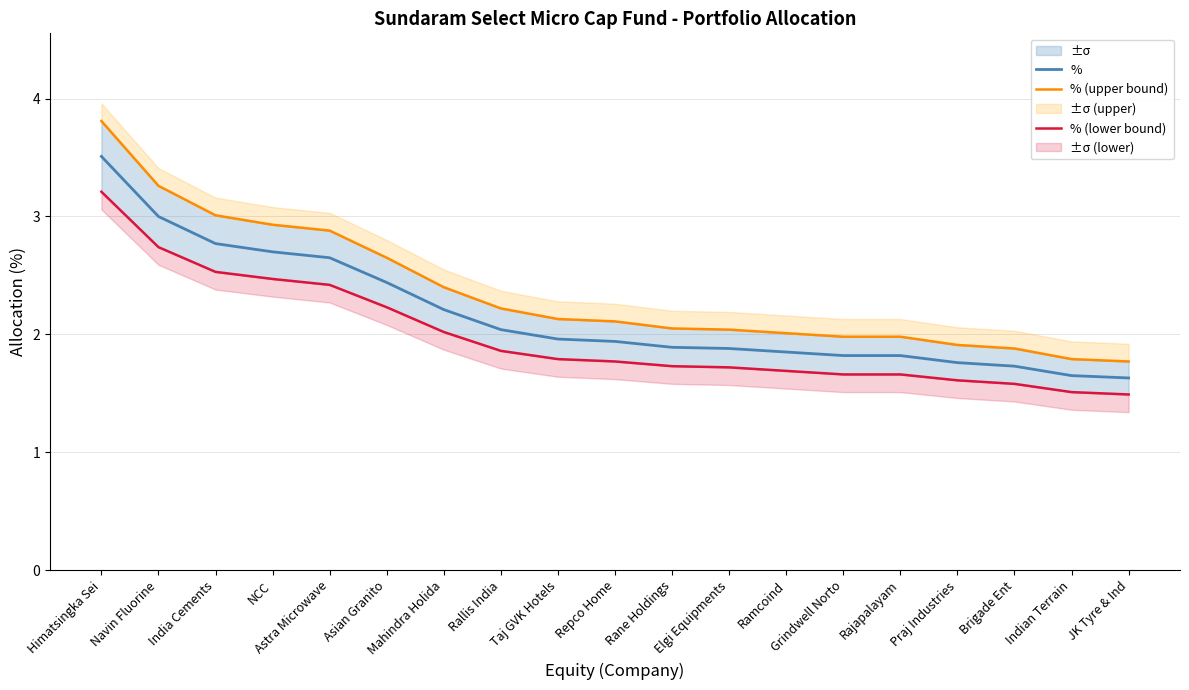

Reading left to right, list all the values displayed in this chart.

%: Himatsingka Sei=3.5	Navin Fluorine=3.0	India Cements=2.8	NCC=2.7	Astra Microwave=2.6	Asian Granito=2.4	Mahindra Holida=2.2	Rallis India=2.0	Taj GVK Hotels=2.0	Repco Home=1.9	Rane Holdings=1.9	Elgi Equipments=1.9	Ramcoind=1.9	Grindwell Norto=1.8	Rajapalayam=1.8	Praj Industries=1.8	Brigade Ent=1.7	Indian Terrain=1.6	JK Tyre & Ind=1.6
% (upper bound): Himatsingka Sei=3.8	Navin Fluorine=3.3	India Cements=3.0	NCC=2.9	Astra Microwave=2.9	Asian Granito=2.6	Mahindra Holida=2.4	Rallis India=2.2	Taj GVK Hotels=2.1	Repco Home=2.1	Rane Holdings=2.0	Elgi Equipments=2.0	Ramcoind=2.0	Grindwell Norto=2.0	Rajapalayam=2.0	Praj Industries=1.9	Brigade Ent=1.9	Indian Terrain=1.8	JK Tyre & Ind=1.8
% (lower bound): Himatsingka Sei=3.2	Navin Fluorine=2.7	India Cements=2.5	NCC=2.5	Astra Microwave=2.4	Asian Granito=2.2	Mahindra Holida=2.0	Rallis India=1.9	Taj GVK Hotels=1.8	Repco Home=1.8	Rane Holdings=1.7	Elgi Equipments=1.7	Ramcoind=1.7	Grindwell Norto=1.7	Rajapalayam=1.7	Praj Industries=1.6	Brigade Ent=1.6	Indian Terrain=1.5	JK Tyre & Ind=1.5